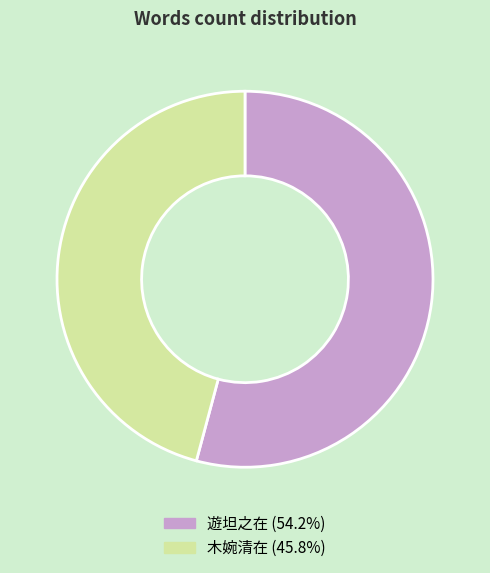

Is the sum of 遊坦之在 (54.2%) and 木婉清在 (45.8%) greater than half?

Yes